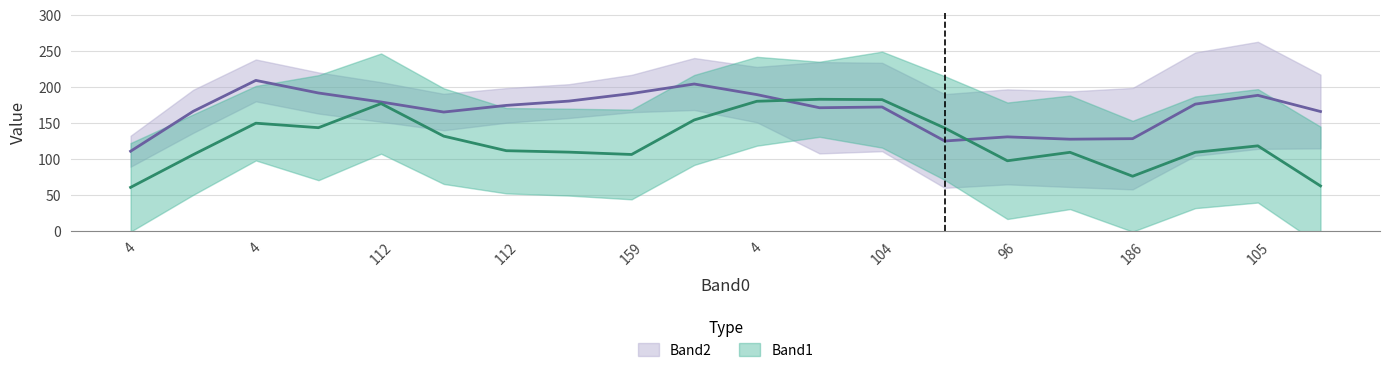

True or false: Band2 has more than 1 interior local peaks.

True